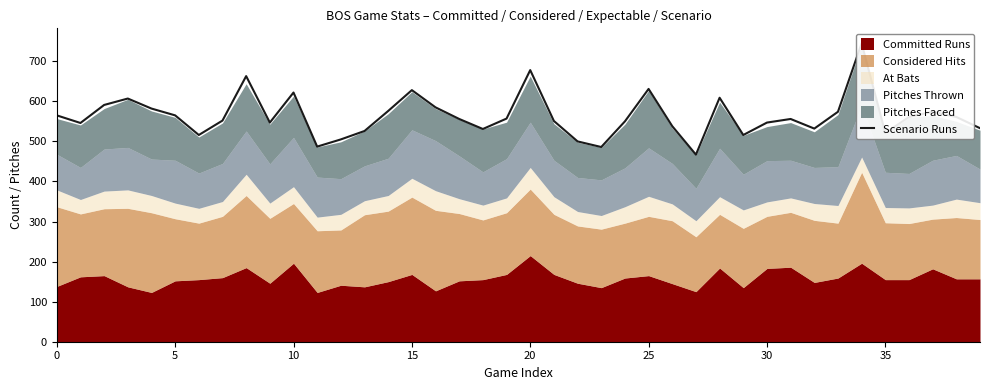

Between 33 and 10, which is larger?

10